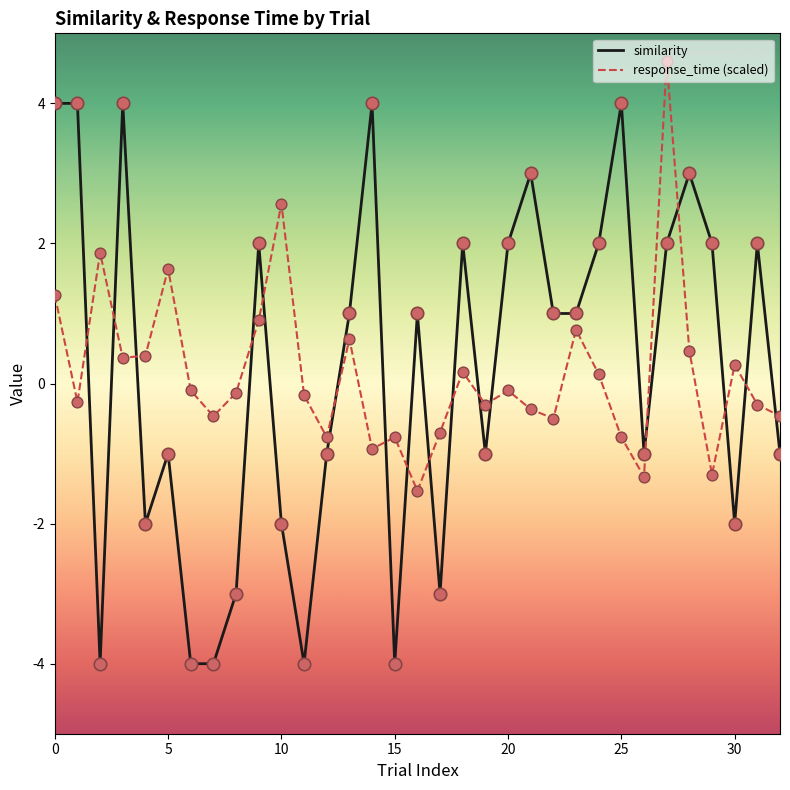

True or false: similarity and response_time (scaled) intersect in this chart.

True